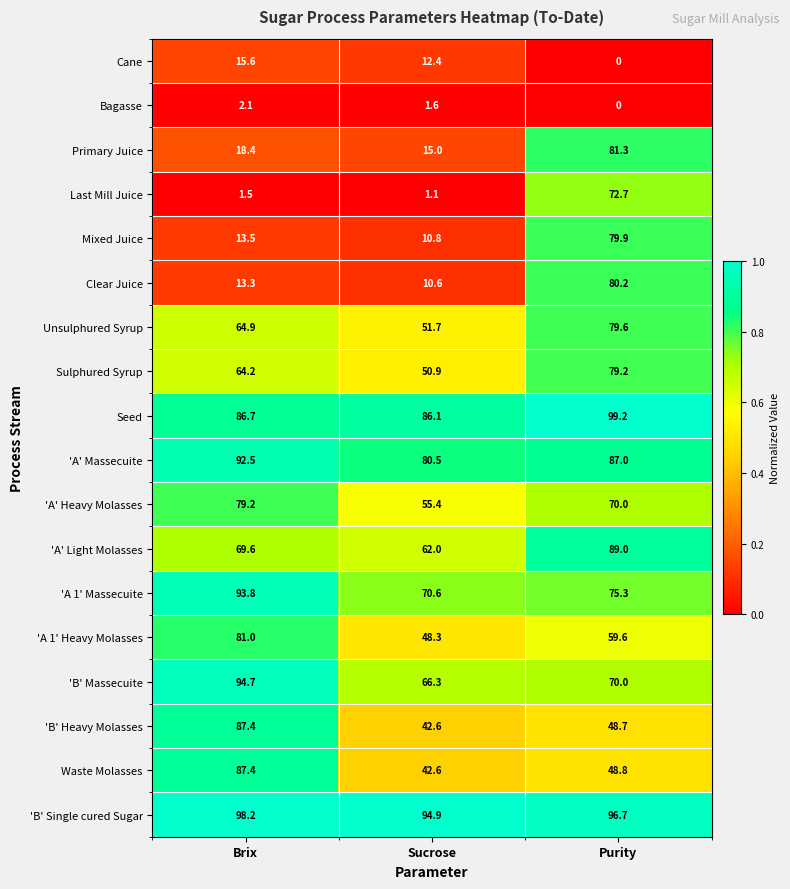

Which label corresponds to the largest value in the chart?

Purity